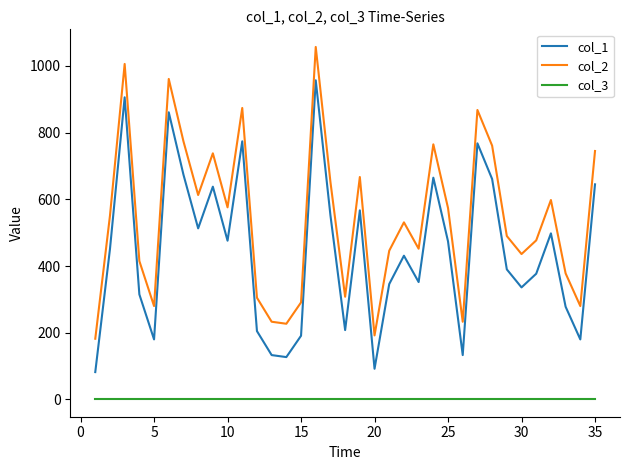

Which series has the largest total across all categories?

col_2